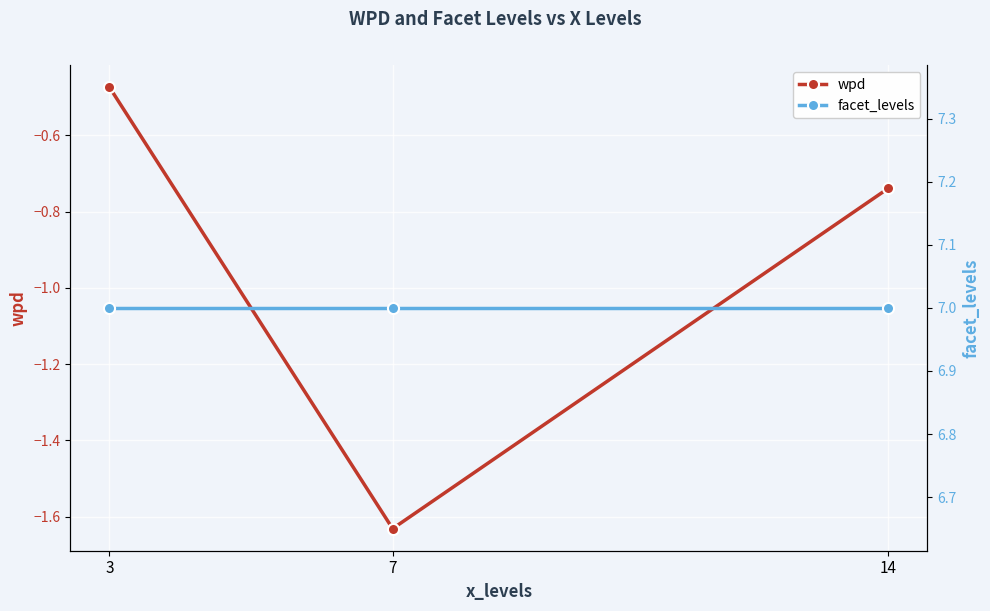

What is the sum of all wpd values?

-2.8